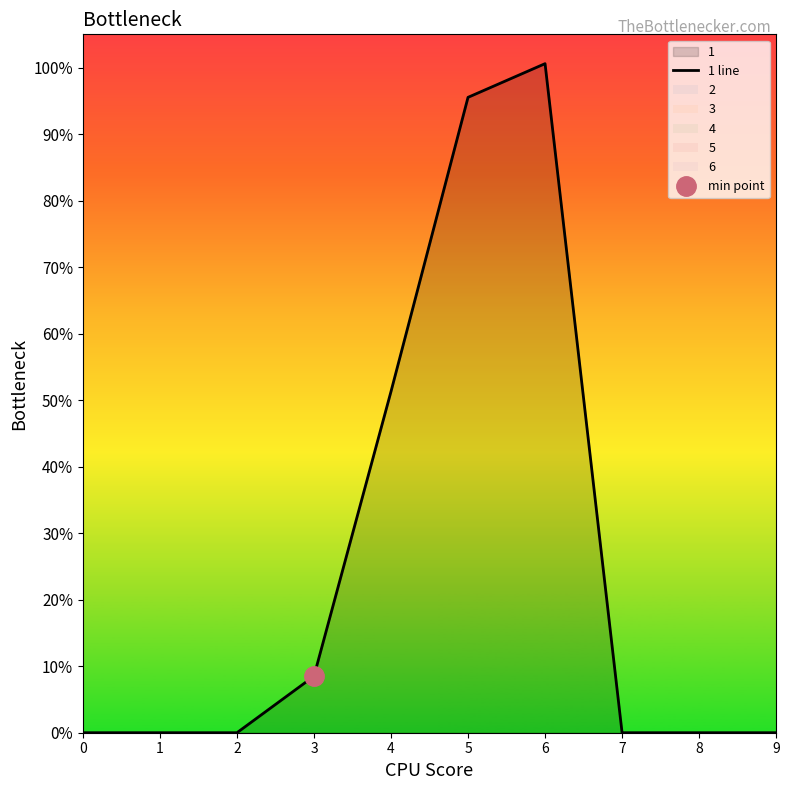

Does the chart display data point markers on the line(s)?

No